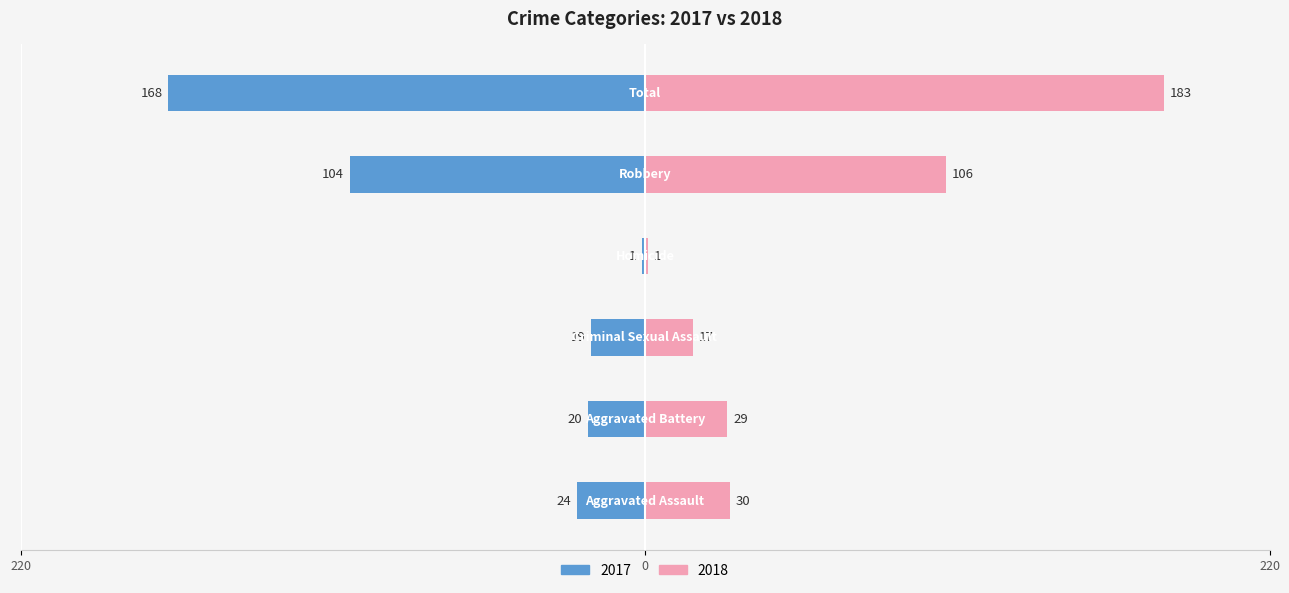

At which label is 2018 closest to 92?

Robbery